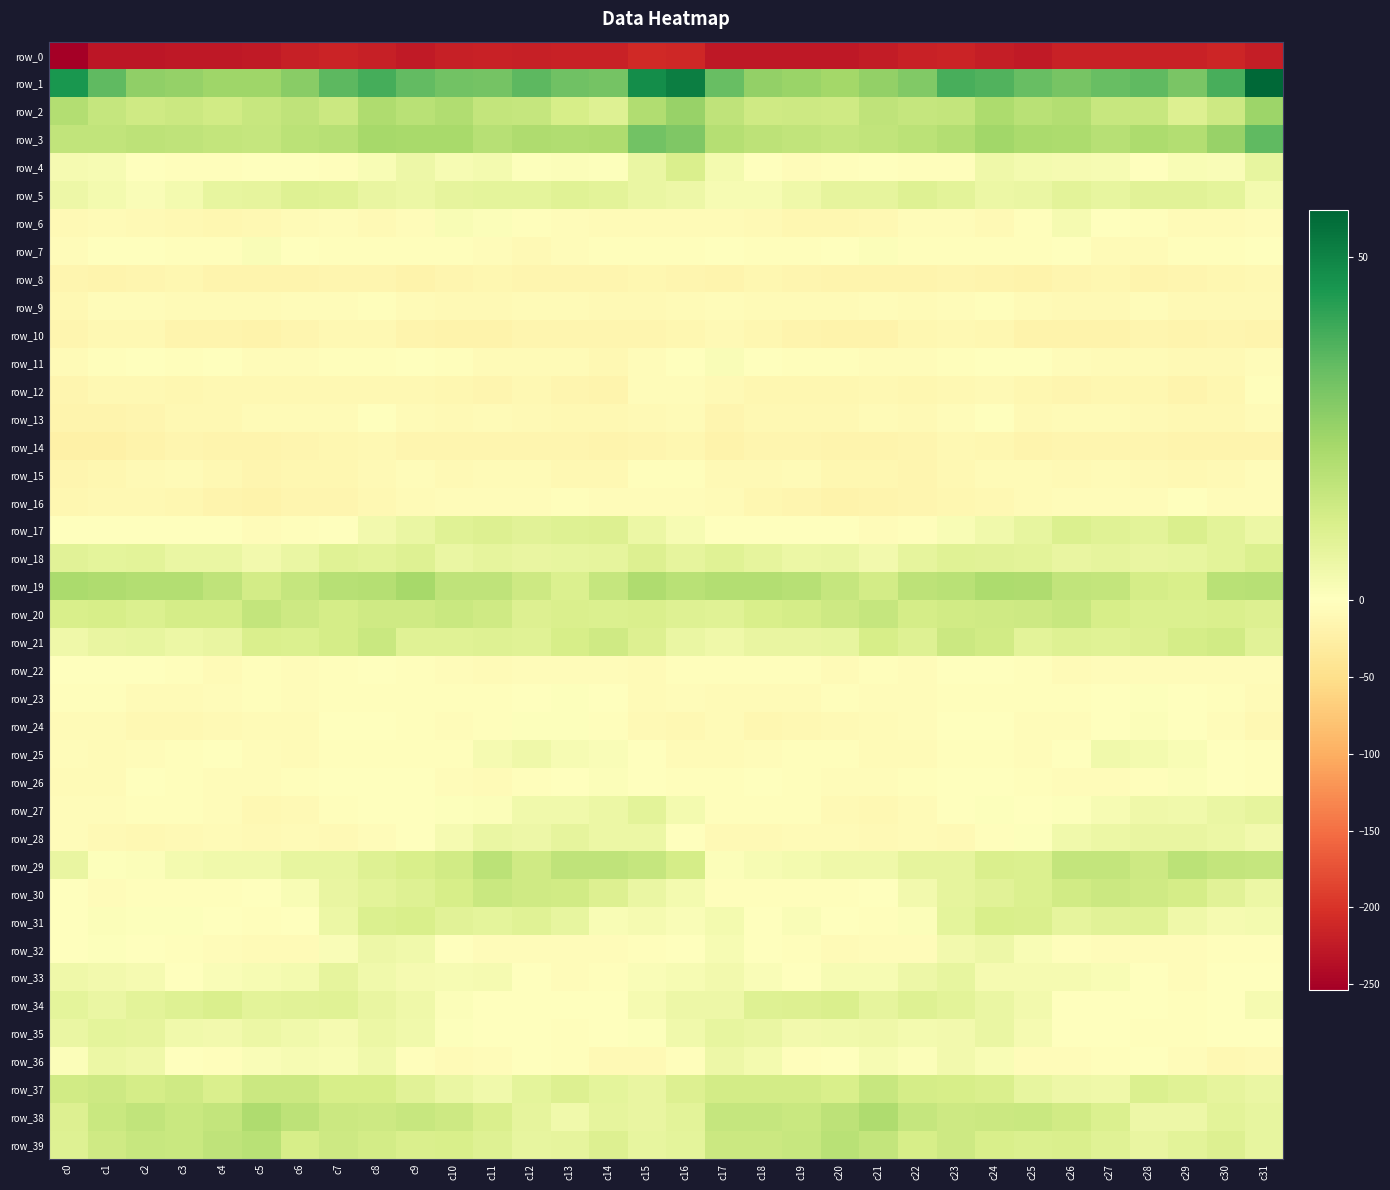

What is the sum of all row_4 values?

36.9